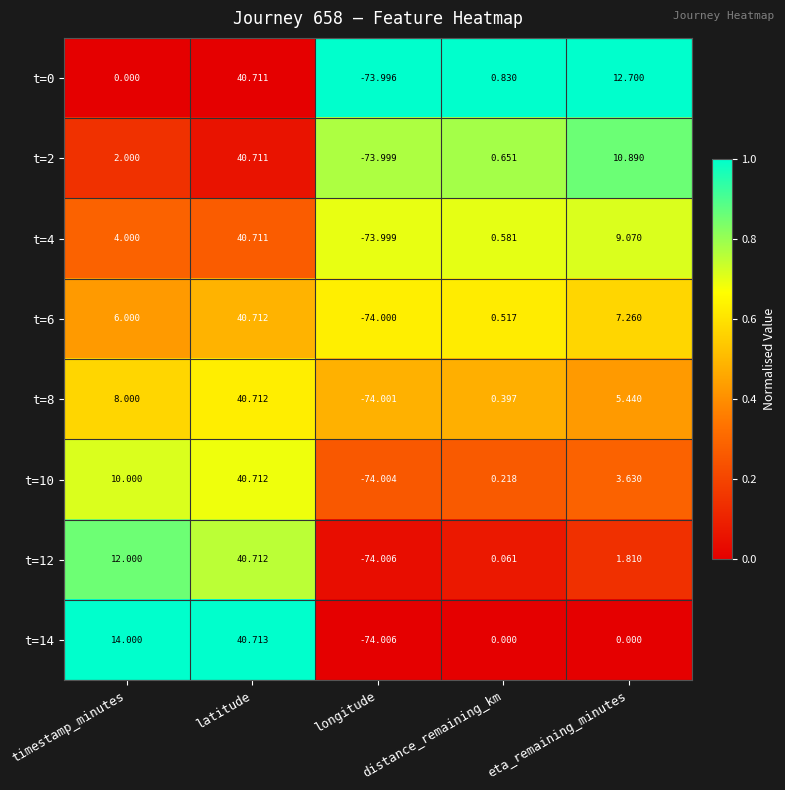

What is the maximum value shown in the chart?

40.7